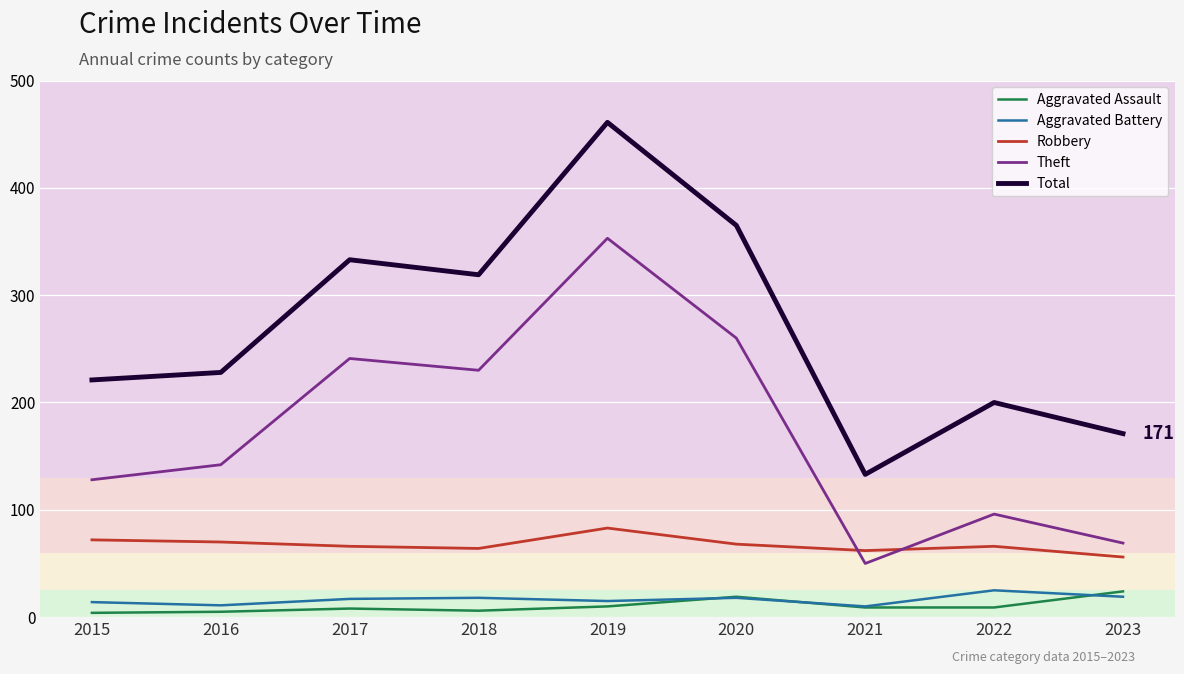

Is it true that Theft equals 607 at 2019?

False